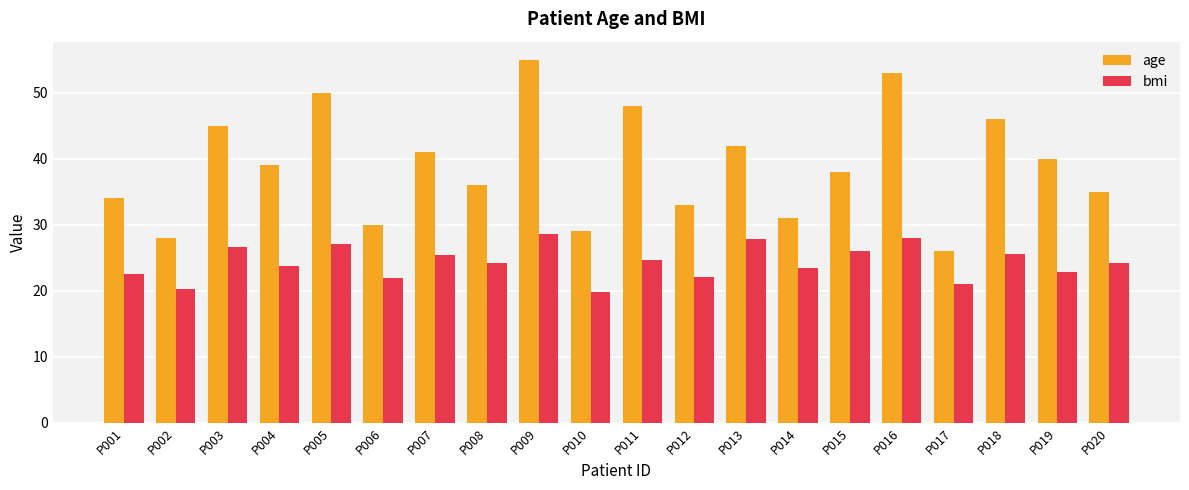

List the series in order of their peak value, lowest first.

bmi, age